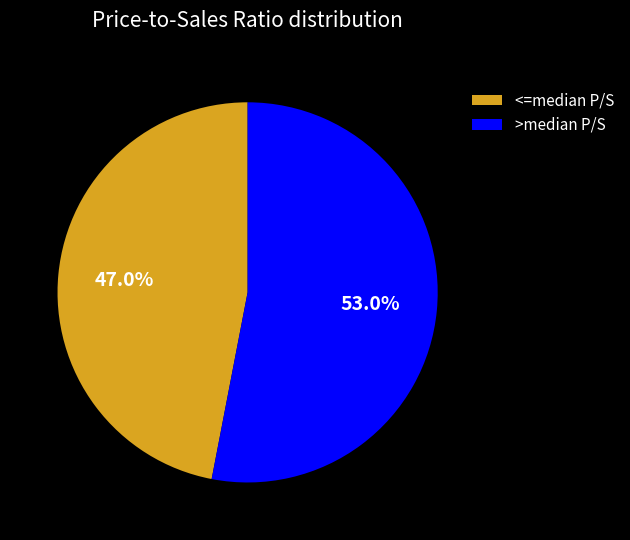

Is there a majority slice in this chart?

Yes